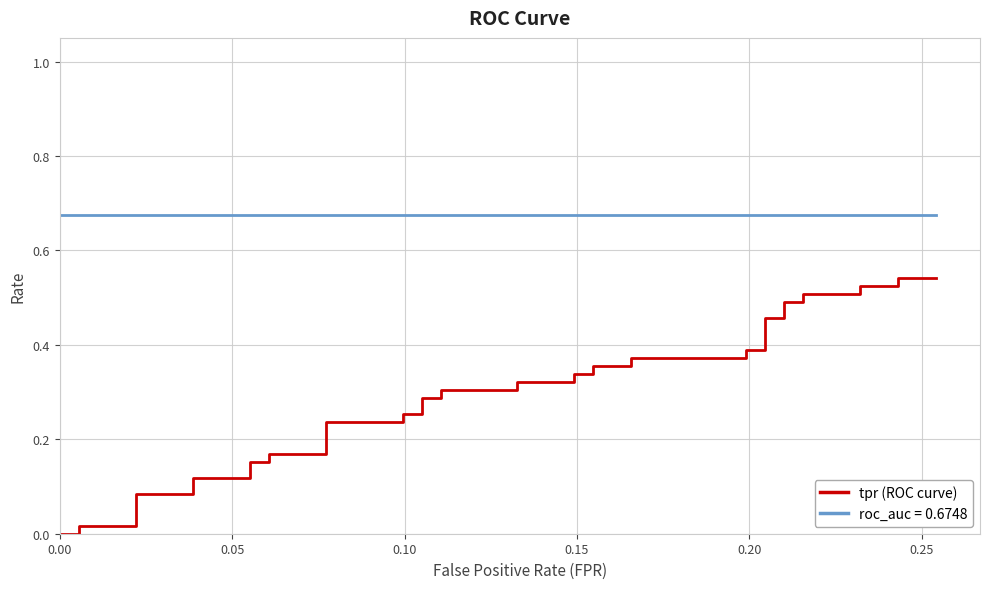

What is the greatest value displayed?

0.5